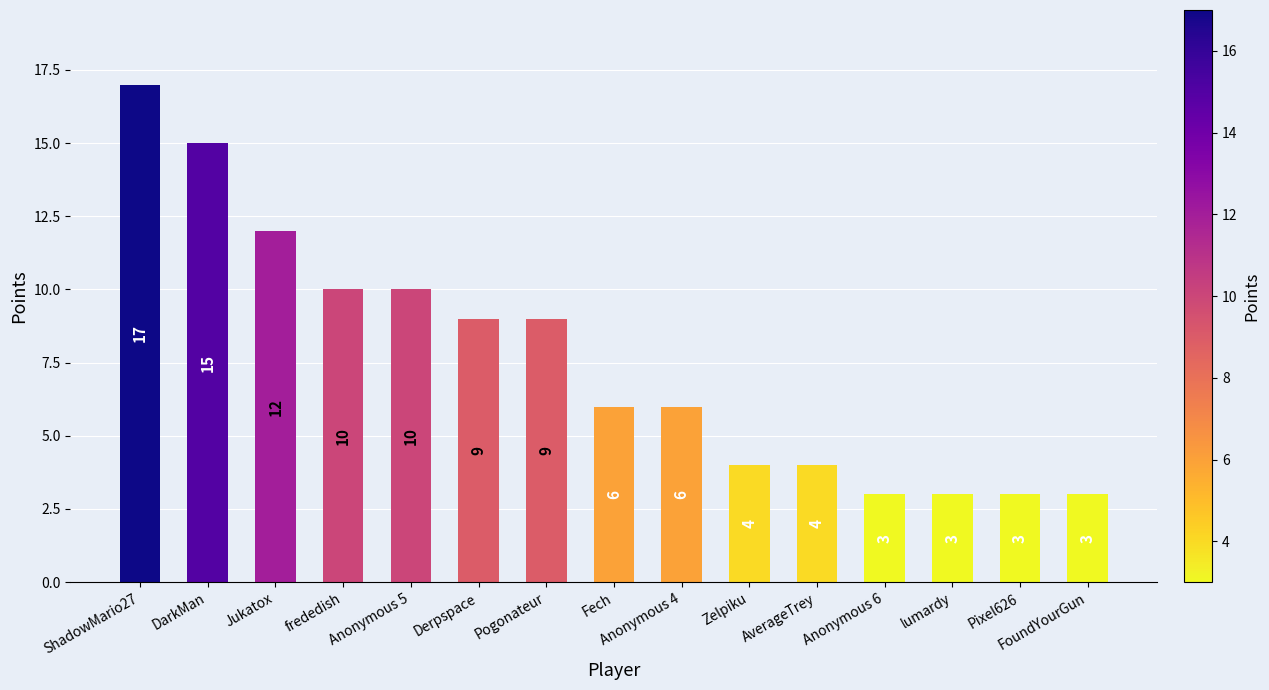

How many bars are there in total?

15